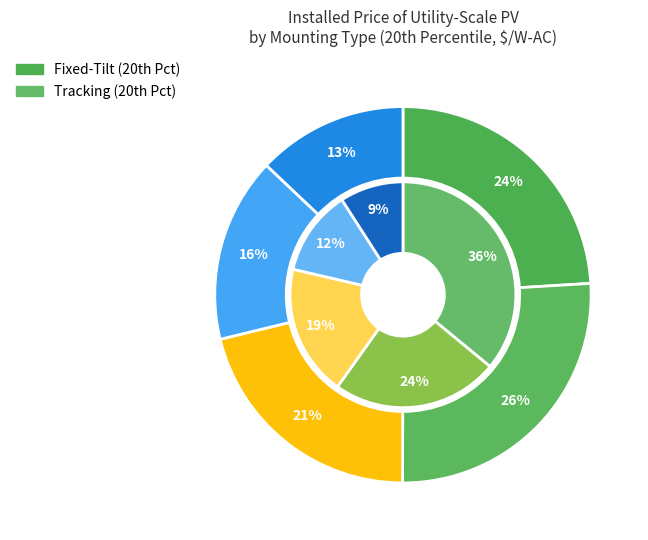

Which series has the widest spread of values?

Tracking (20th Percentile)